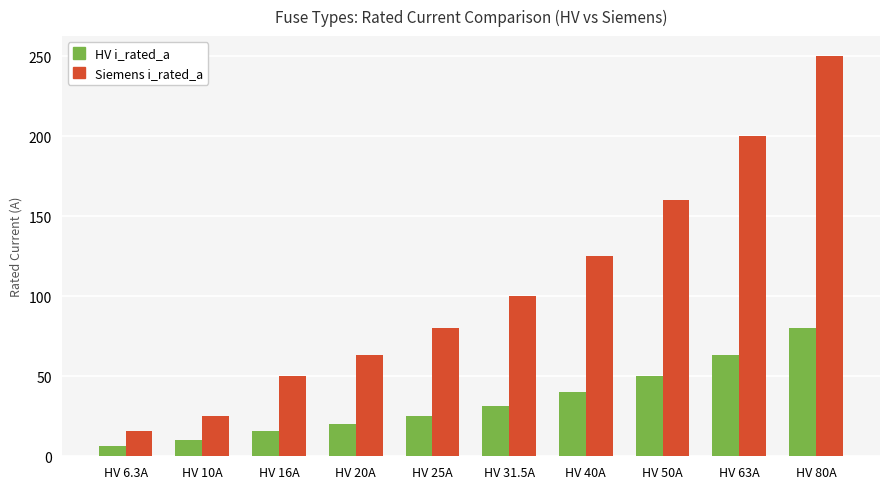

Which category has the lowest value in the Siemens i_rated_a series?

HV 6.3A